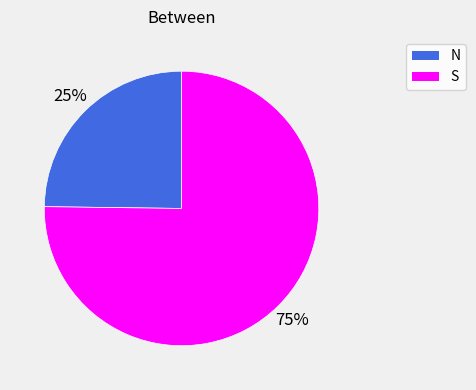

Is it true that N is 25% of the pie?

True